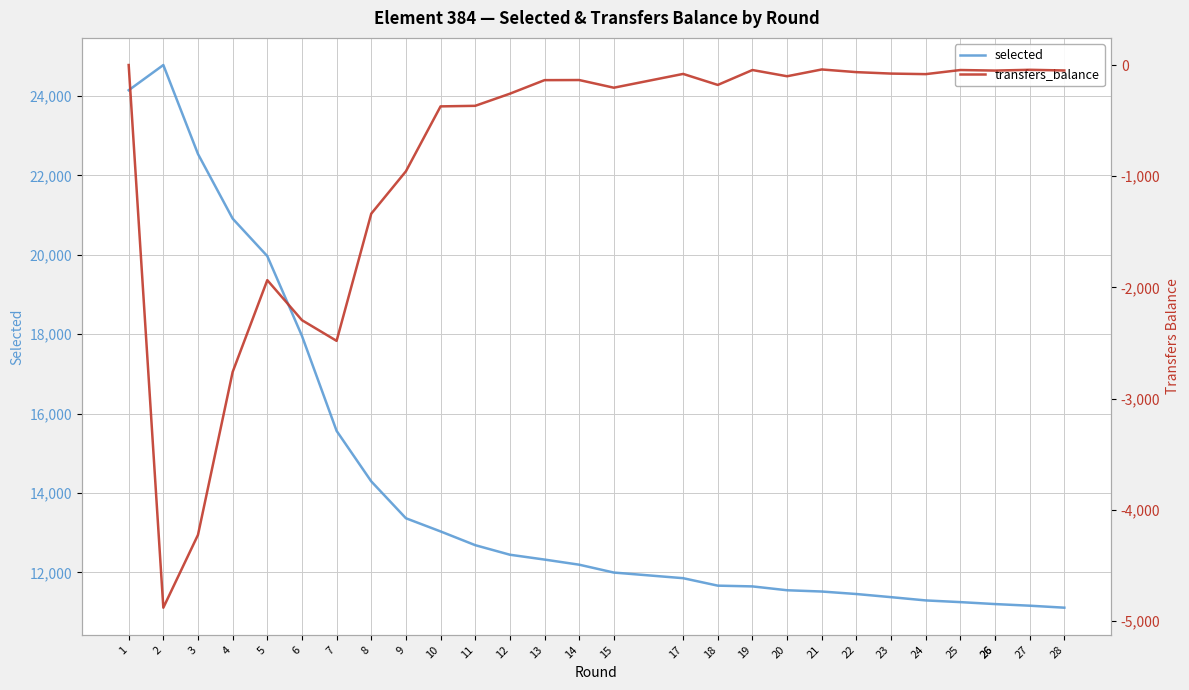

Reading left to right, extract all data points from this chart.

selected: 1=24146	2=24781	3=22539	4=20912	5=19967	6=17957	7=15564	8=14292	9=13363	10=13031	11=12685	12=12444	13=12322	14=12193	15=11995	17=11853	18=11665	19=11646	20=11549	21=11517	22=11454	23=11375	24=11293	25=11250	26=11201	26=11201	27=11160	28=11110
transfers_balance: 1=0	2=-4881	3=-4226	4=-2761	5=-1935	6=-2295	7=-2481	8=-1337	9=-956	10=-372	11=-367	12=-258	13=-136	14=-135	15=-204	17=-80	18=-179	19=-45	20=-101	21=-40	22=-64	23=-77	24=-82	25=-45	26=-50	26=-50	27=-43	28=-49